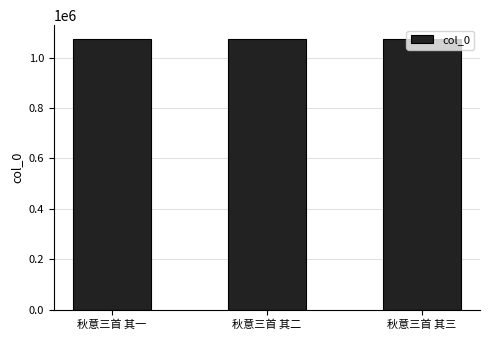

How many distinct data groups are displayed?

1